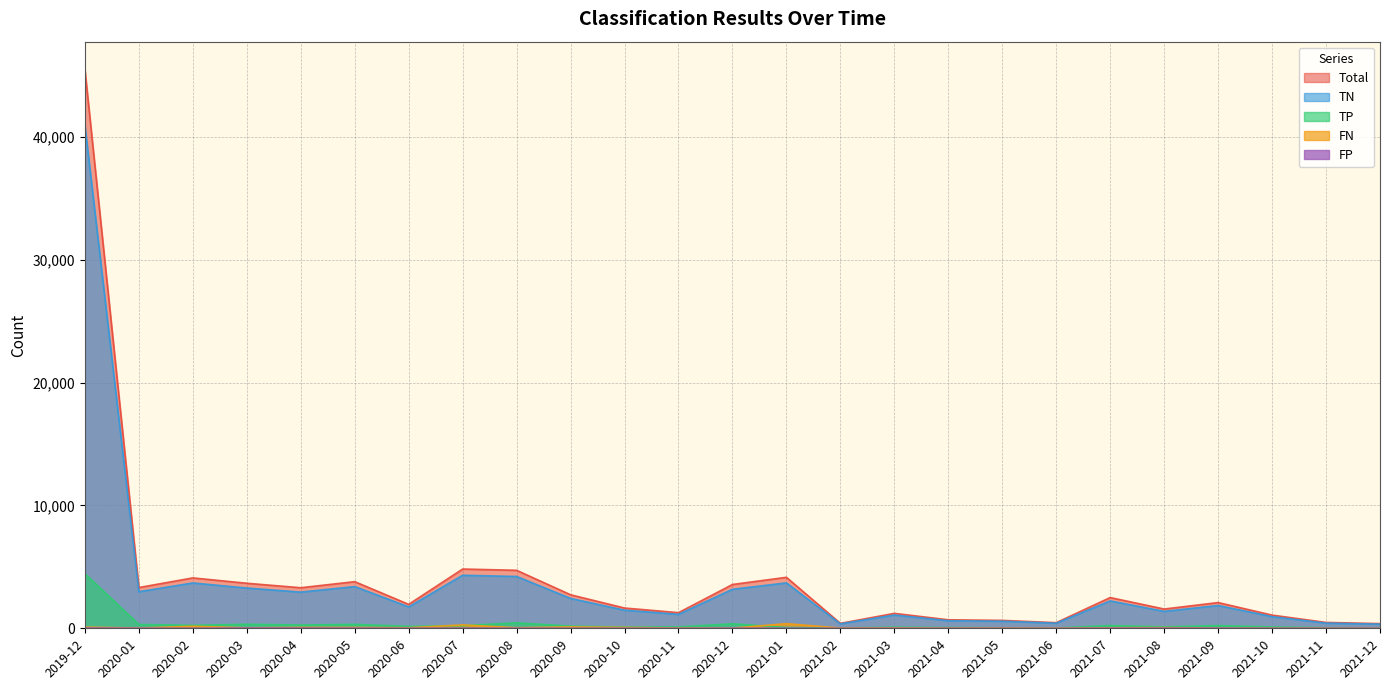

Reading left to right, list all the values displayed in this chart.

Total: 45489	3318	4103	3667	3303	3797	1949	4826	4721	2729	1651	1273	3567	4151	403	1215	692	644	459	2503	1568	2095	1073	477	381
TN: 40927	2976	3691	3277	2946	3395	1745	4319	4219	2434	1476	1136	3176	3696	362	1083	616	576	415	2228	1380	1856	949	419	338
TP: 4448	315	239	329	266	321	155	215	446	175	100	112	367	67	22	90	59	40	28	221	118	218	109	45	28
FP: 20	9	6	24	20	13	7	15	11	7	5	3	11	10	0	4	3	0	0	13	15	11	4	4	3
FN: 94	18	167	37	71	68	42	277	45	113	70	22	13	378	19	38	14	28	16	41	55	10	11	9	12